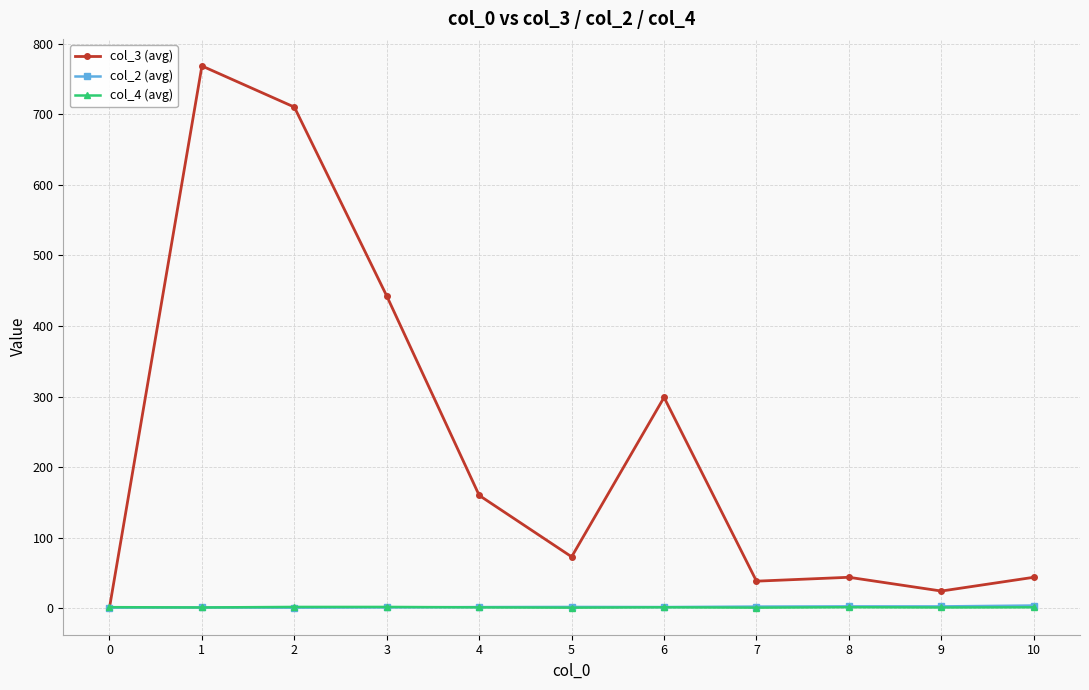

True or false: col_4 (avg) has more than 0 points higher than both neighbors.

True